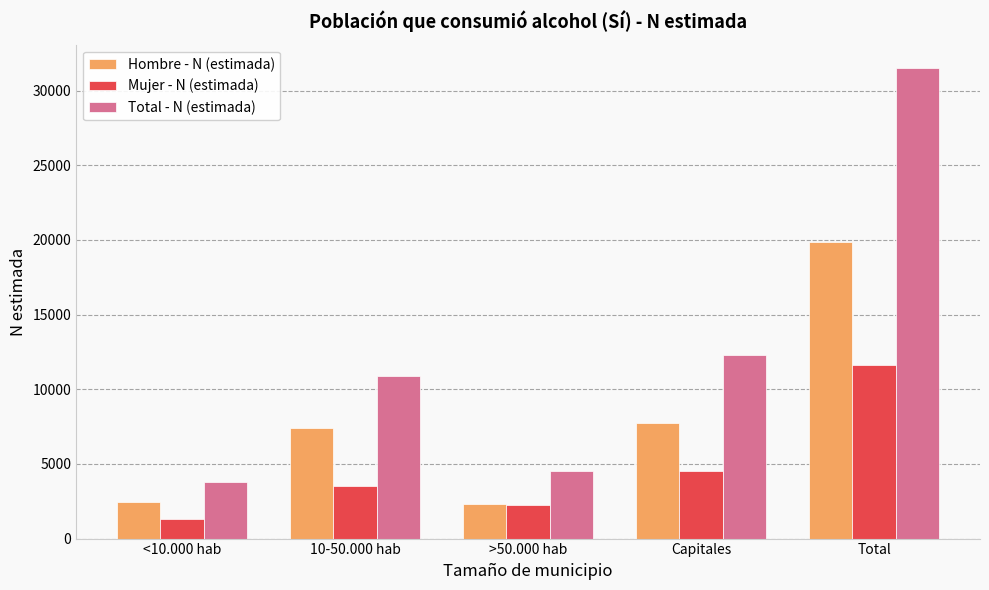

Which series has the widest spread of values?

Total - N (estimada)